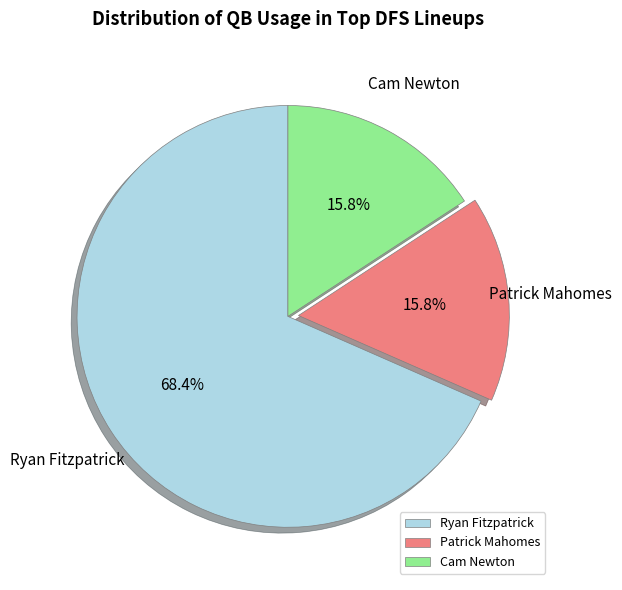

The Cam Newton slice represents 16% of the pie. True or false?

True